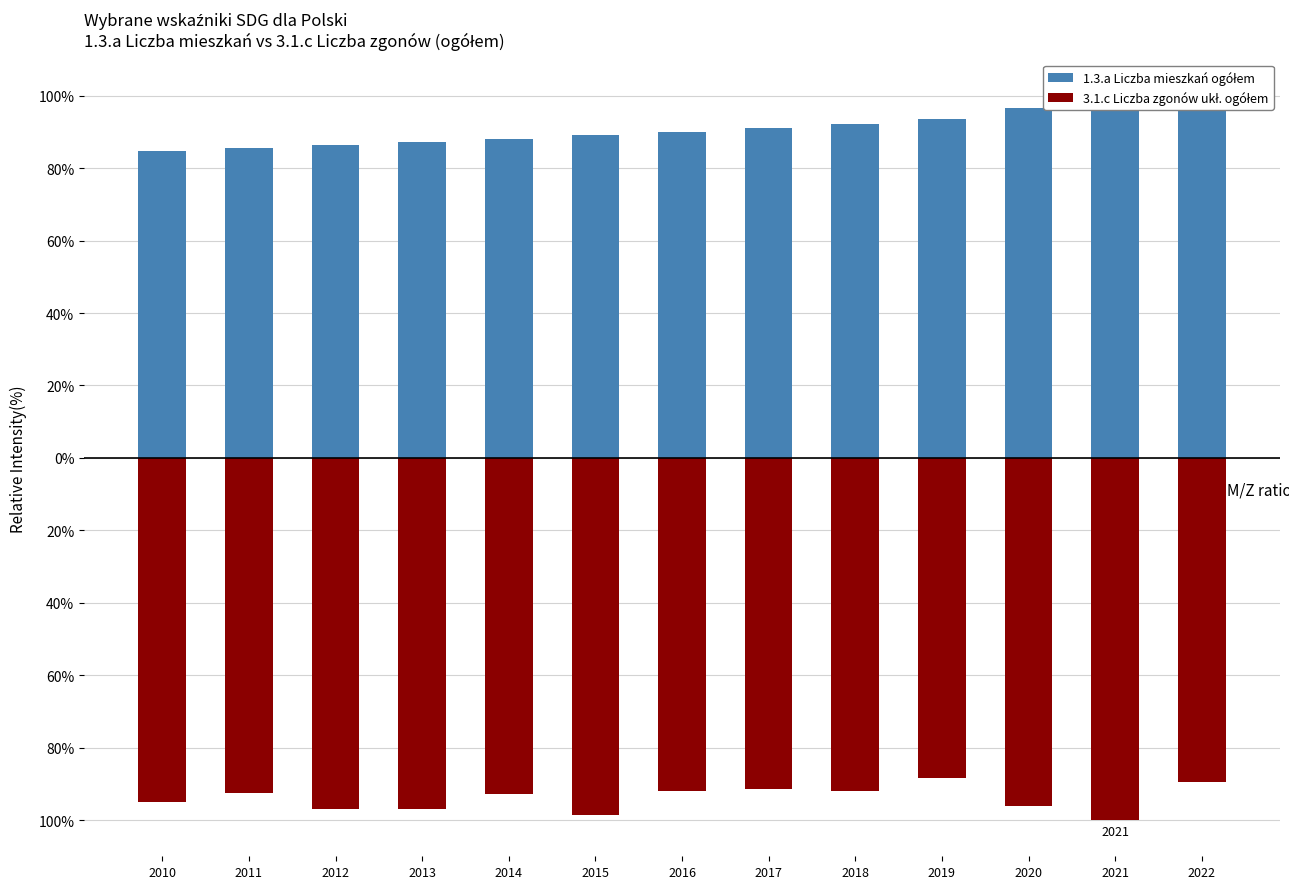

Which category has the lowest value in the 3.1.c Liczba zgonów ukł. ogółem series?

2021